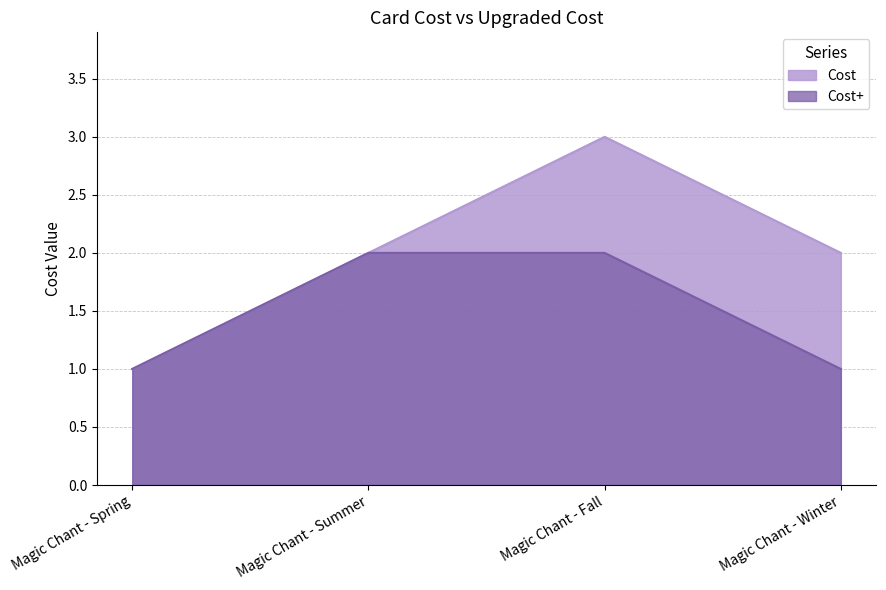

What is the spread (max minus min) of values at Magic Chant - Fall?

1